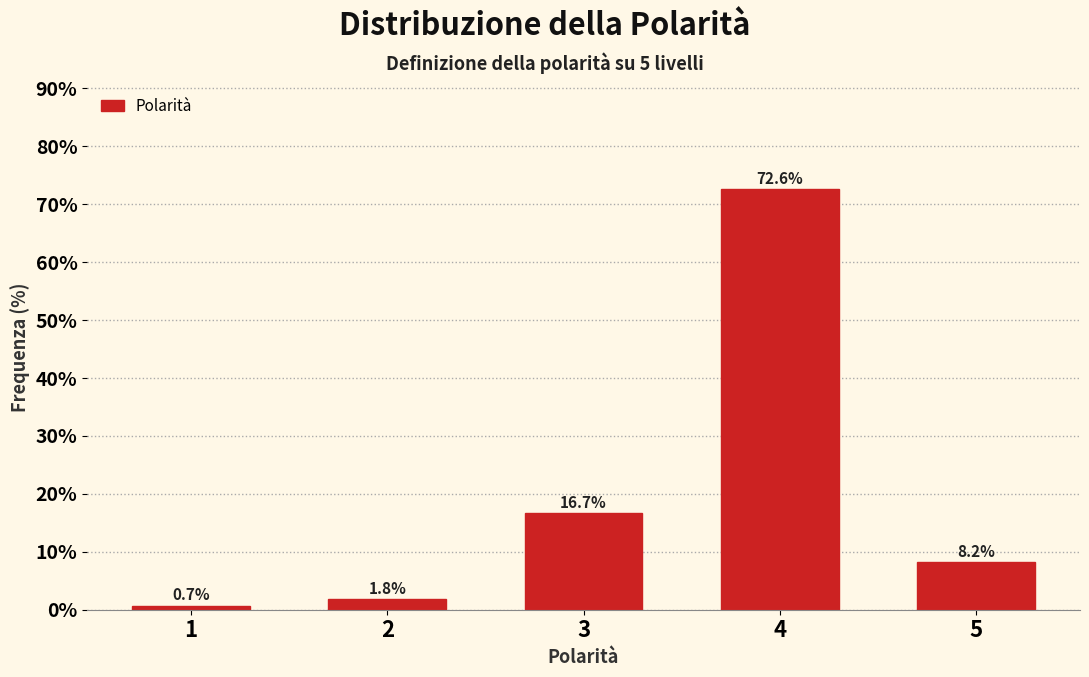

Reading left to right, transcribe all the data shown in this chart.

0.7	1.8	16.7	72.6	8.2